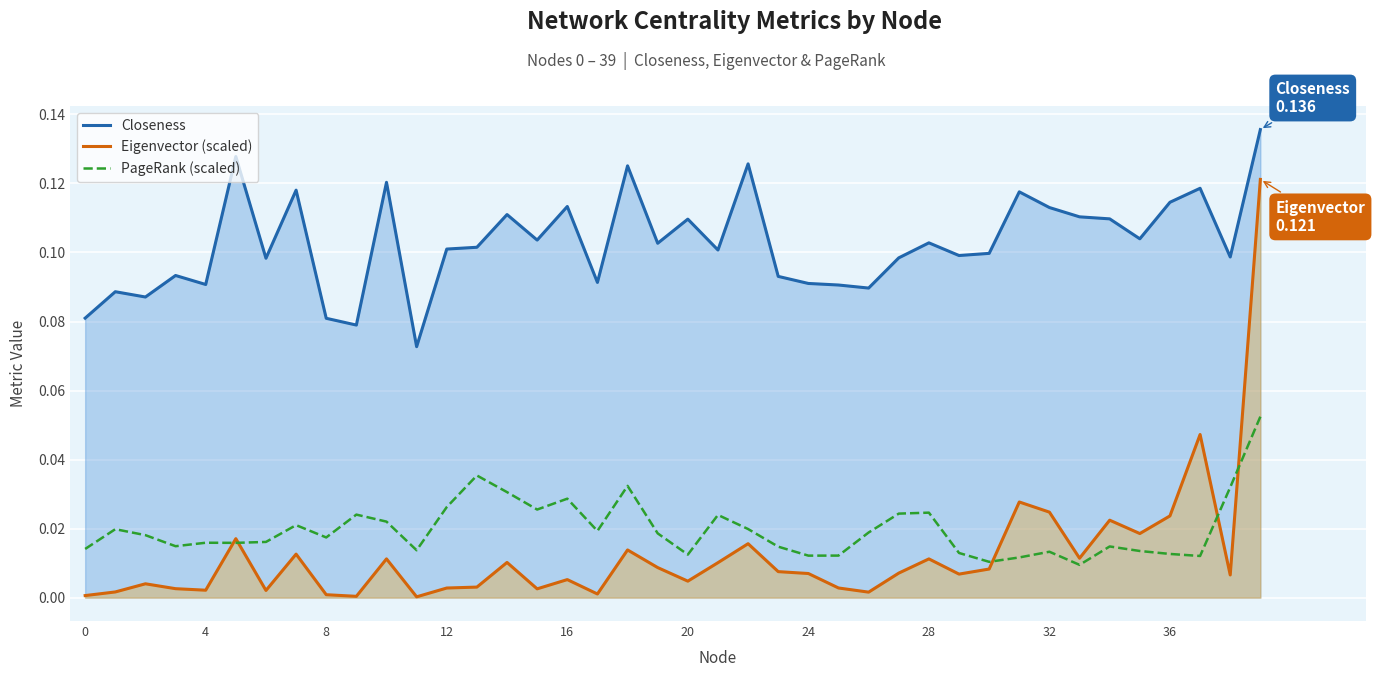

How many distinct data groups are displayed?

3